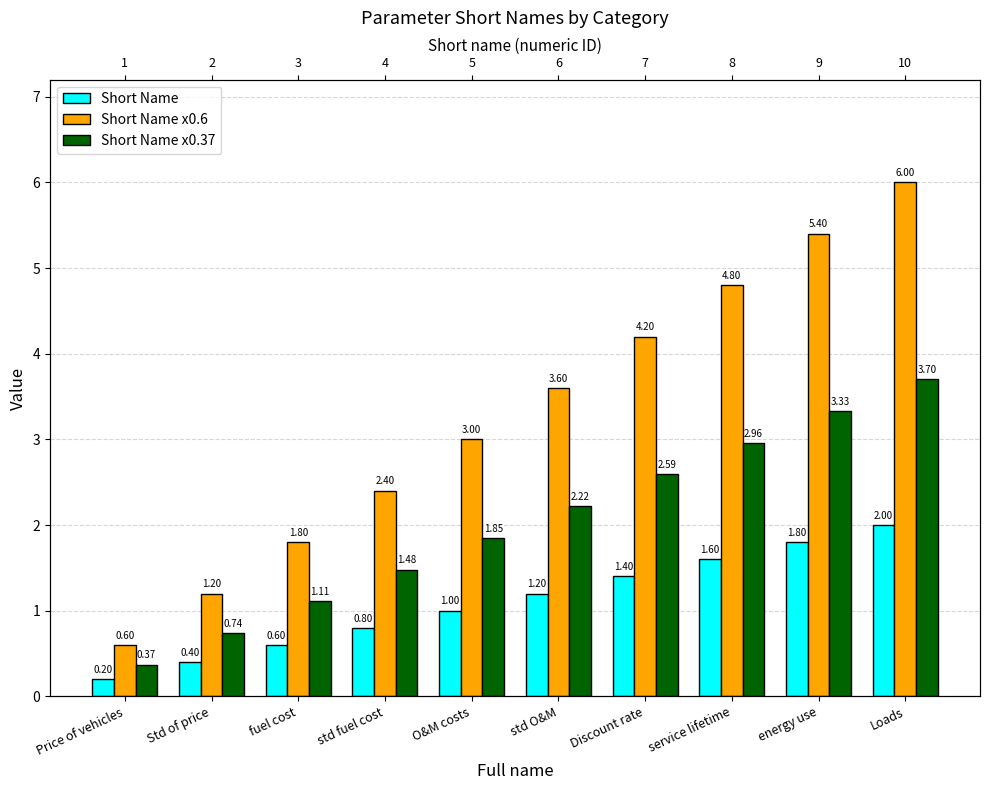

What is the label of the 8th bar from the left?

service lifetime